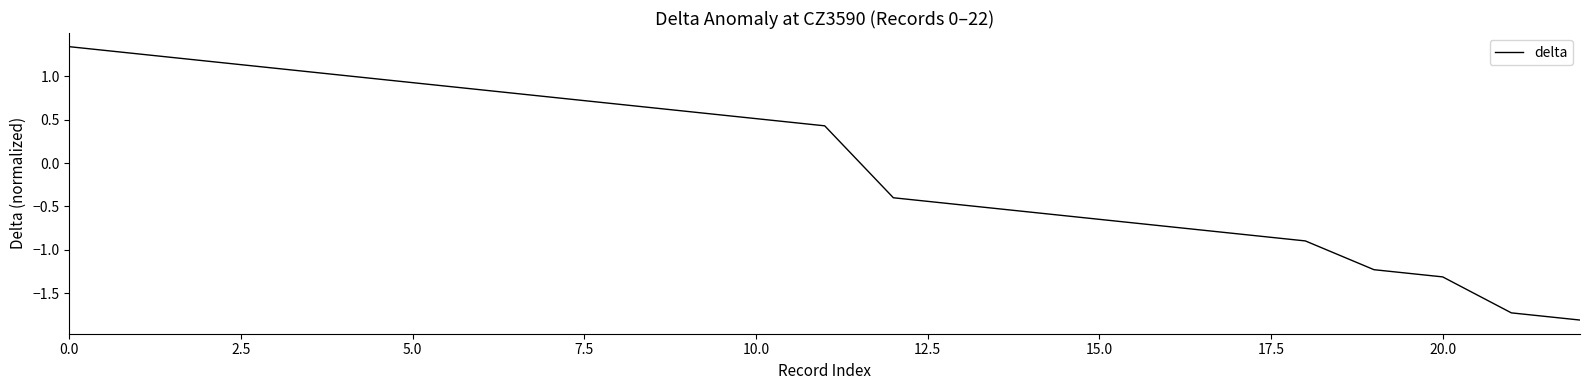

What is the difference between the maximum and minimum values?

3.1